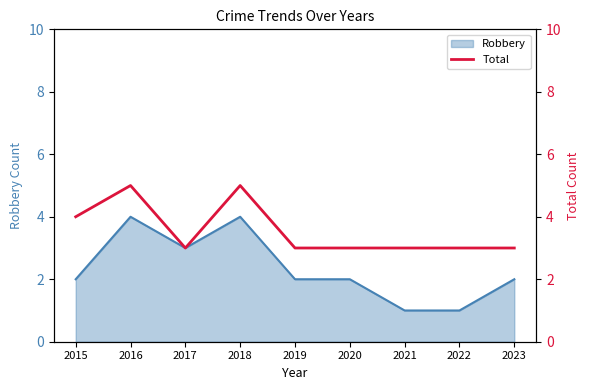

Is it true that Robbery equals 1 at 2019?

False